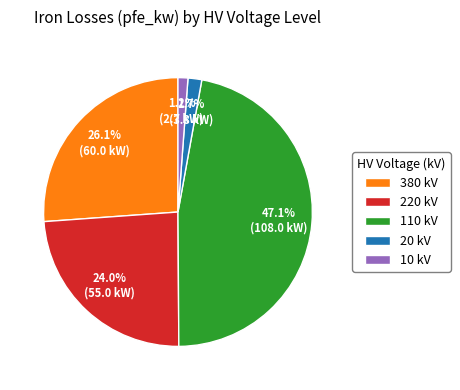

Between 220 kV and 10 kV, which is larger?

220 kV